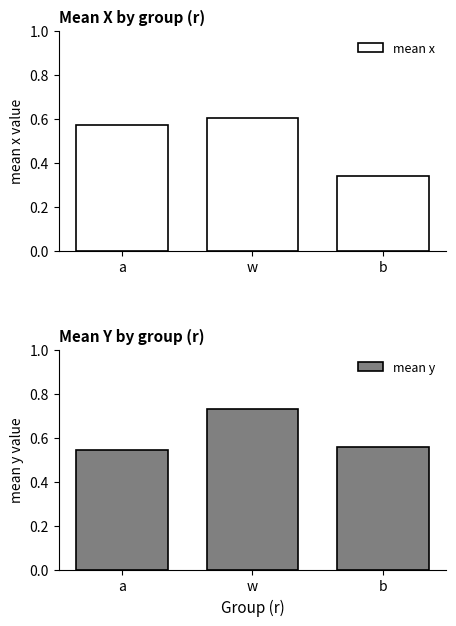

How many groups of bars are there?

3